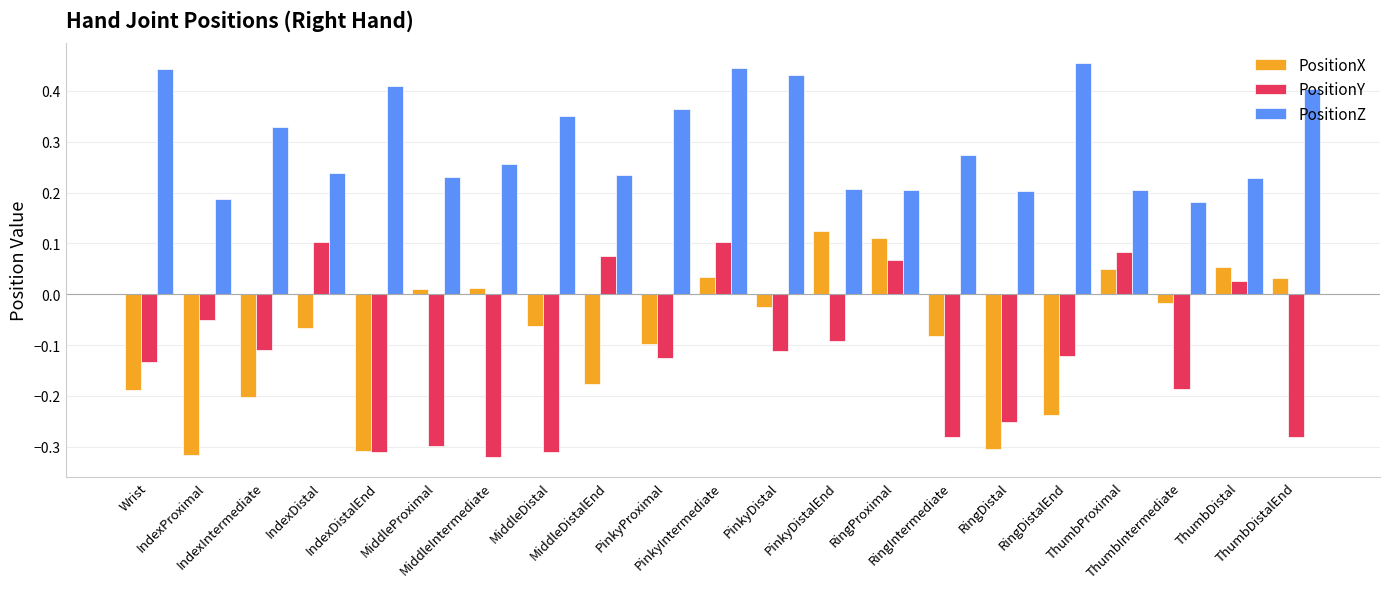

What is the sum of all PositionY values?

-2.5